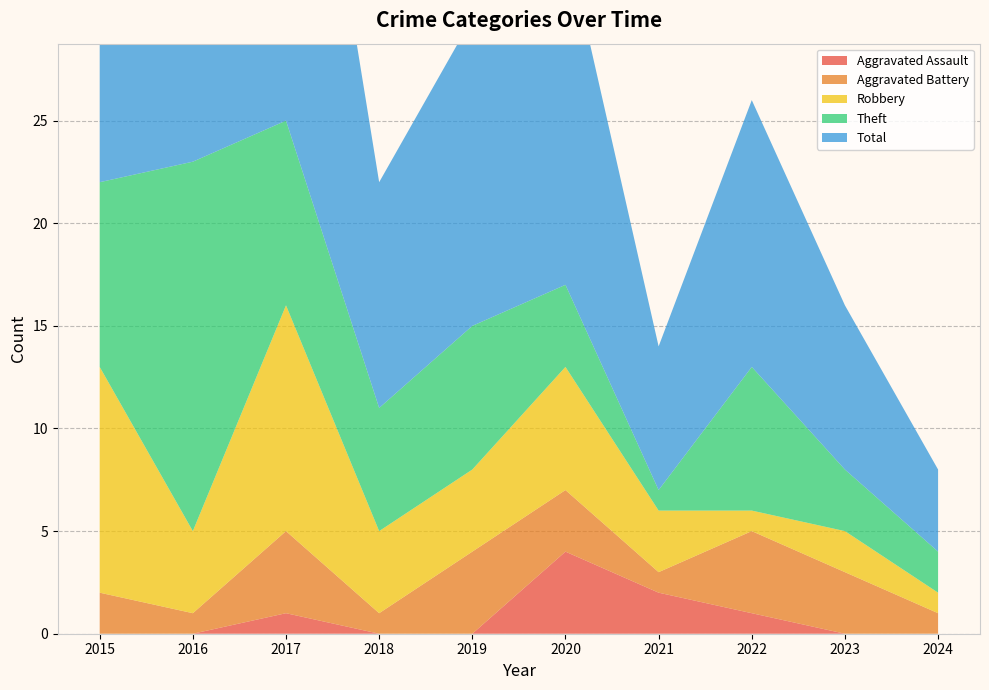

Reading left to right, list all the values displayed in this chart.

Aggravated Assault: 2015=0	2016=0	2017=1	2018=0	2019=0	2020=4	2021=2	2022=1	2023=0	2024=0
Aggravated Battery: 2015=2	2016=1	2017=4	2018=1	2019=4	2020=3	2021=1	2022=4	2023=3	2024=1
Robbery: 2015=11	2016=4	2017=11	2018=4	2019=4	2020=6	2021=3	2022=1	2023=2	2024=1
Theft: 2015=9	2016=18	2017=9	2018=6	2019=7	2020=4	2021=1	2022=7	2023=3	2024=2
Total: 2015=23	2016=23	2017=25	2018=11	2019=15	2020=17	2021=7	2022=13	2023=8	2024=4